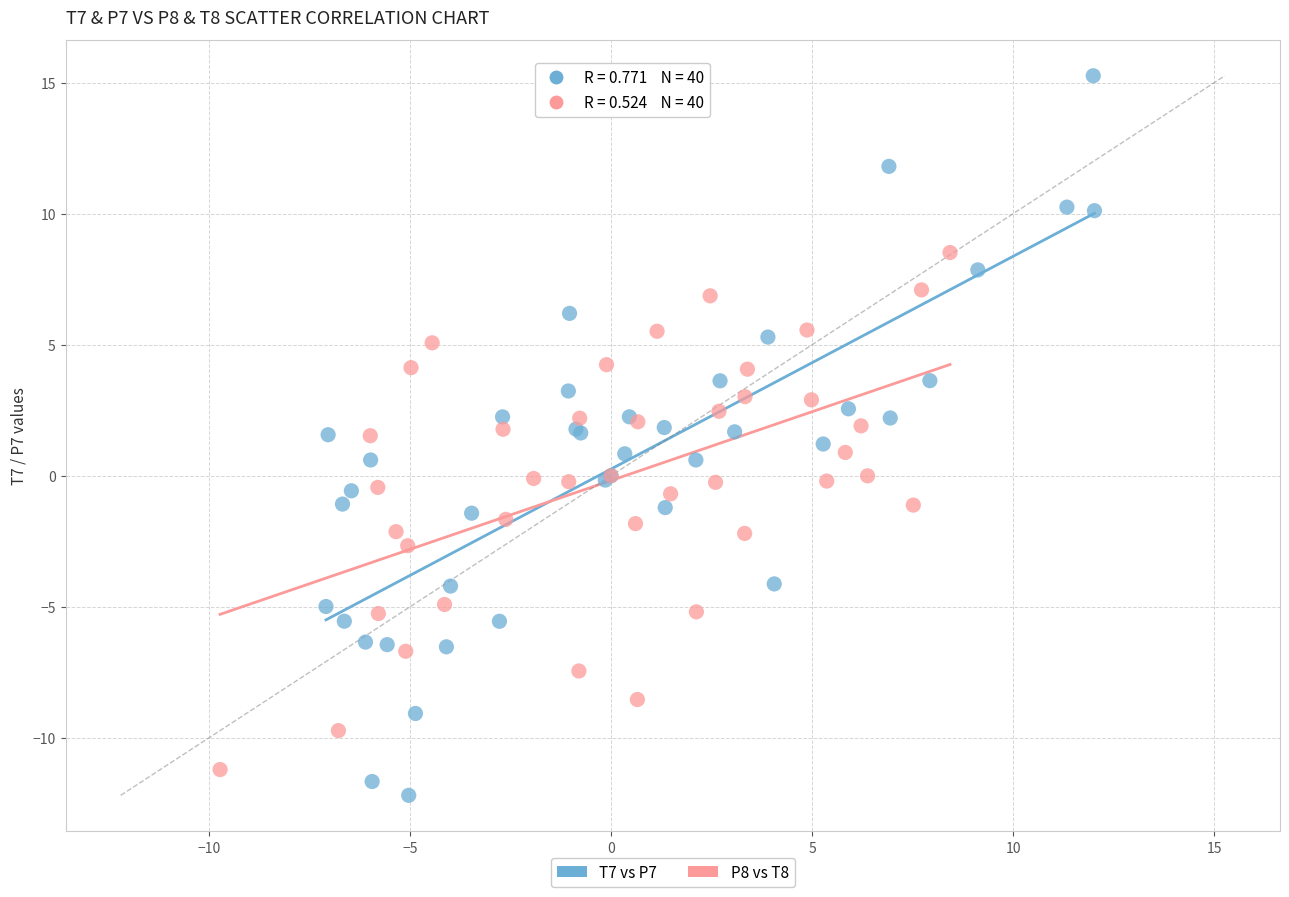

Which series has the widest spread of Y values?

T7 vs P7